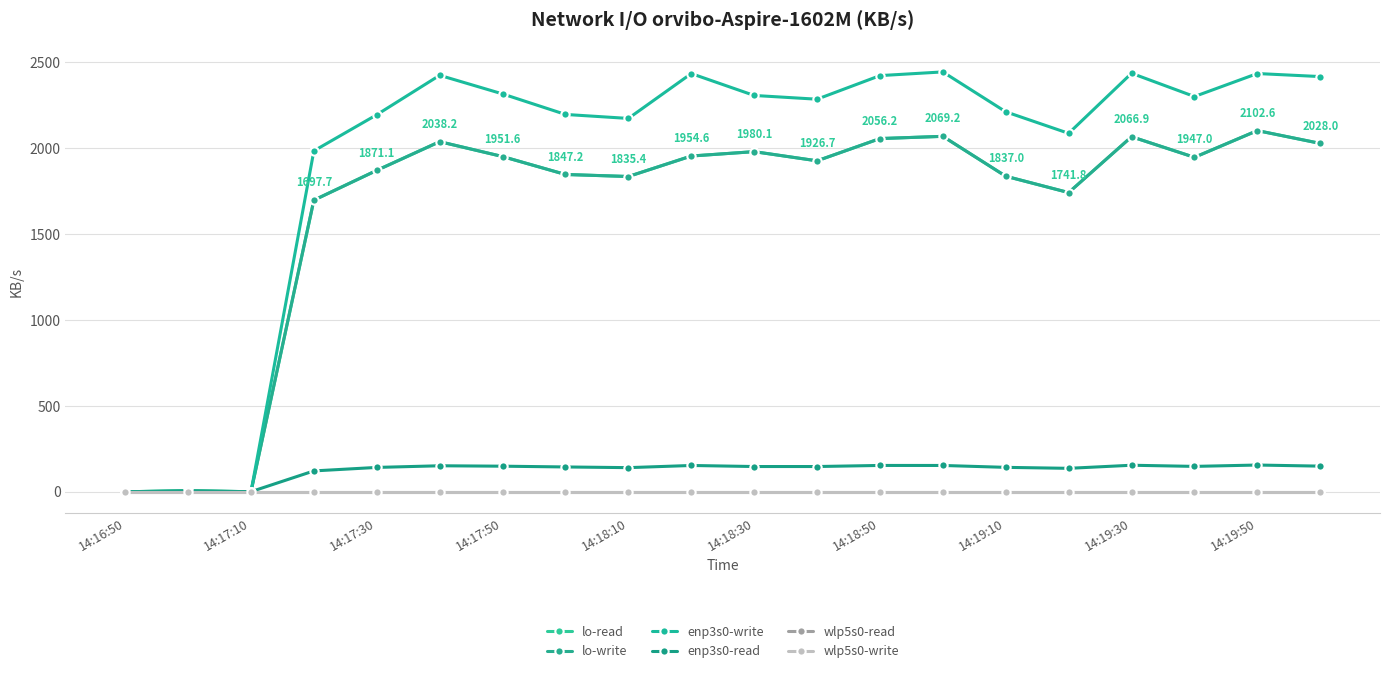

Which category has the highest value across all series?

13